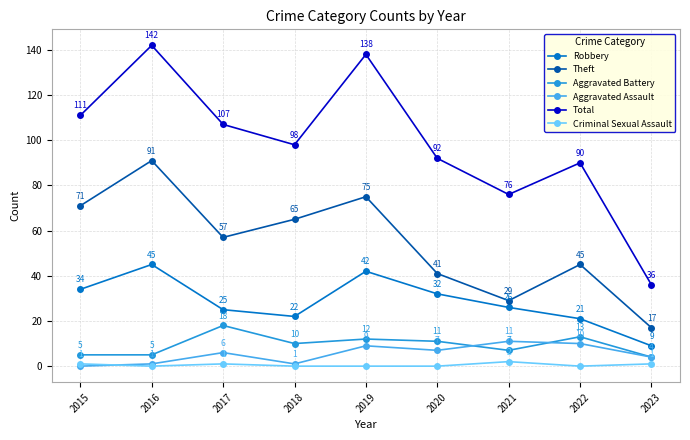

At which category is the sum across all series the highest?

2016